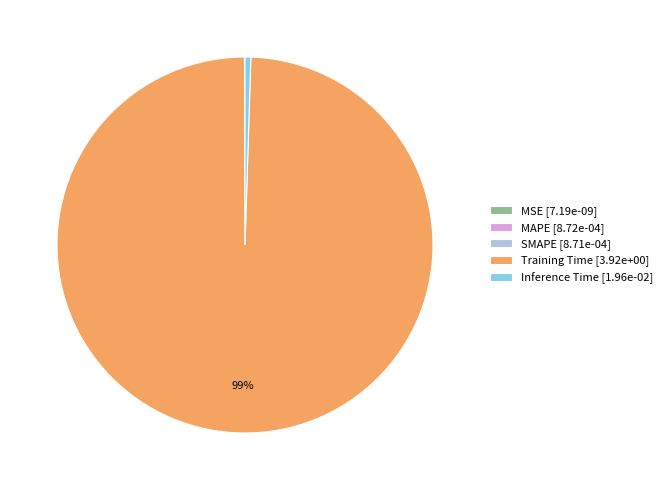

To the nearest percent, what is the average slice percentage?

20%